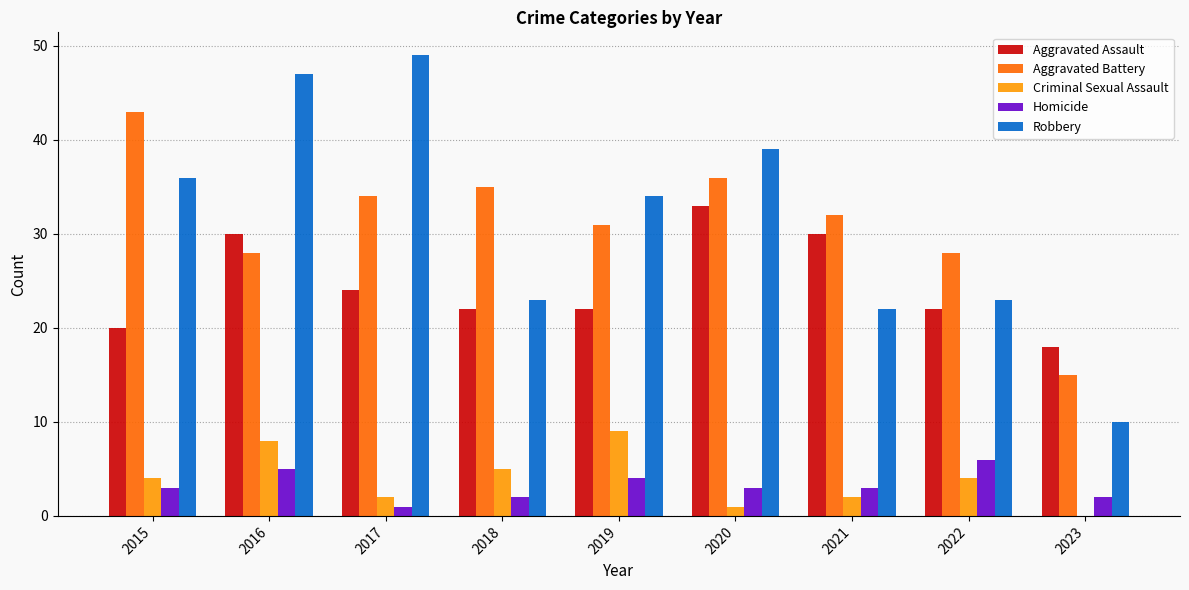

Which series has the widest spread of values?

Robbery